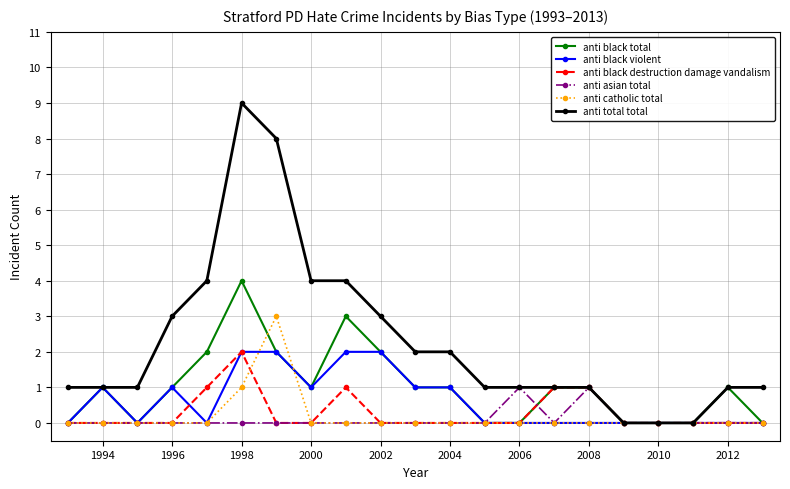

Count the number of data series in this chart.

6